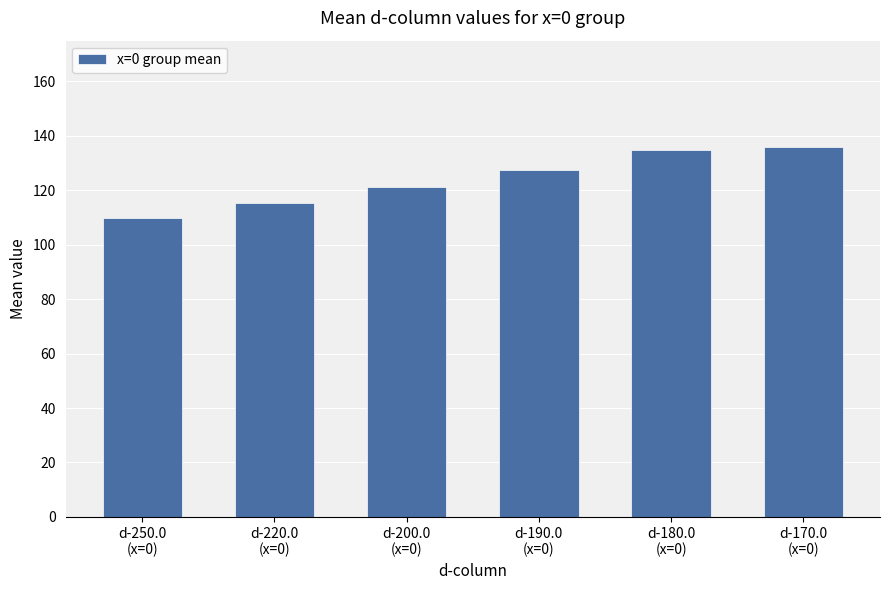

How many bars are there in total?

6